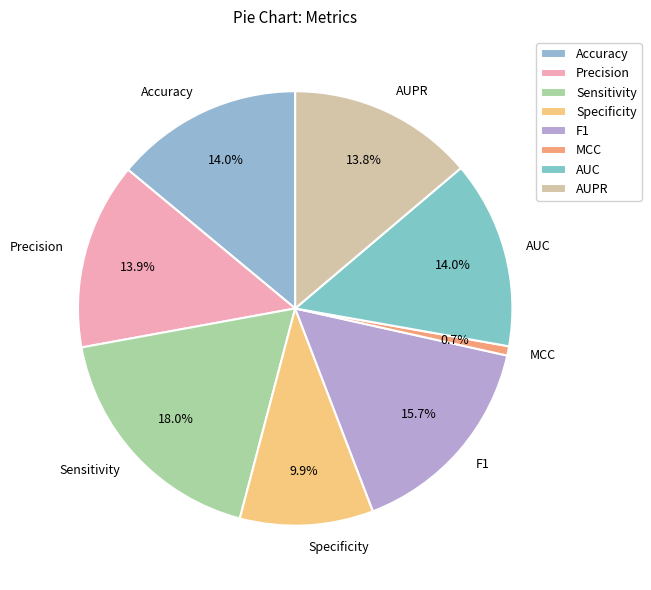

What is the smallest slice in the pie chart?

MCC